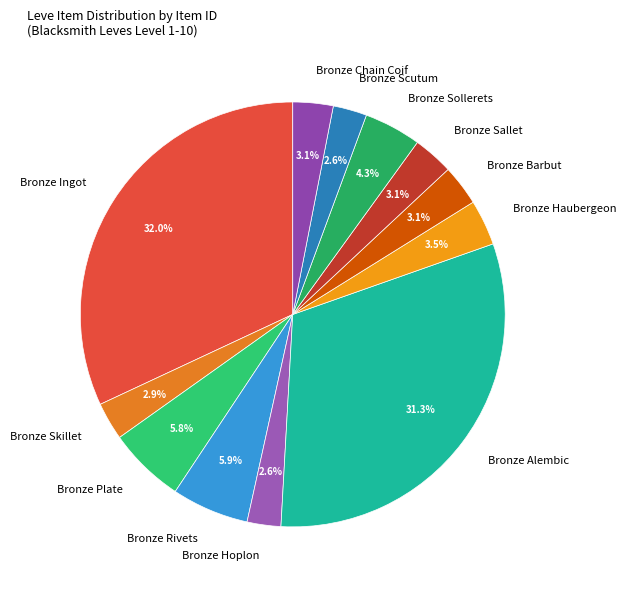

To the nearest percent, what is the difference between the largest and smallest slice percentages?

29%